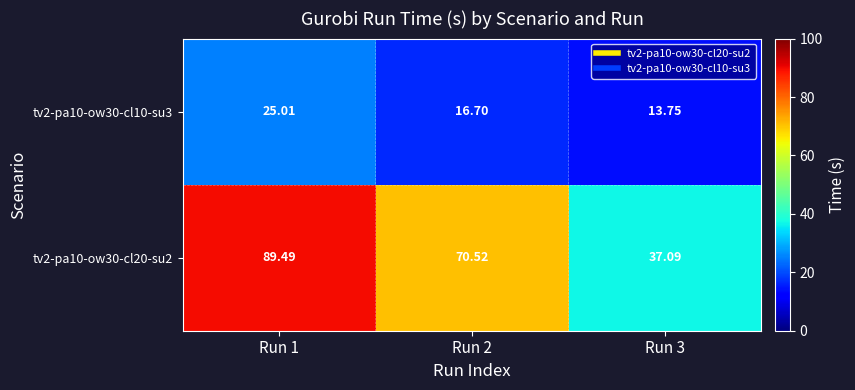

How many data points in tv2-pa10-ow30-cl10-su3 are less than 16?

1